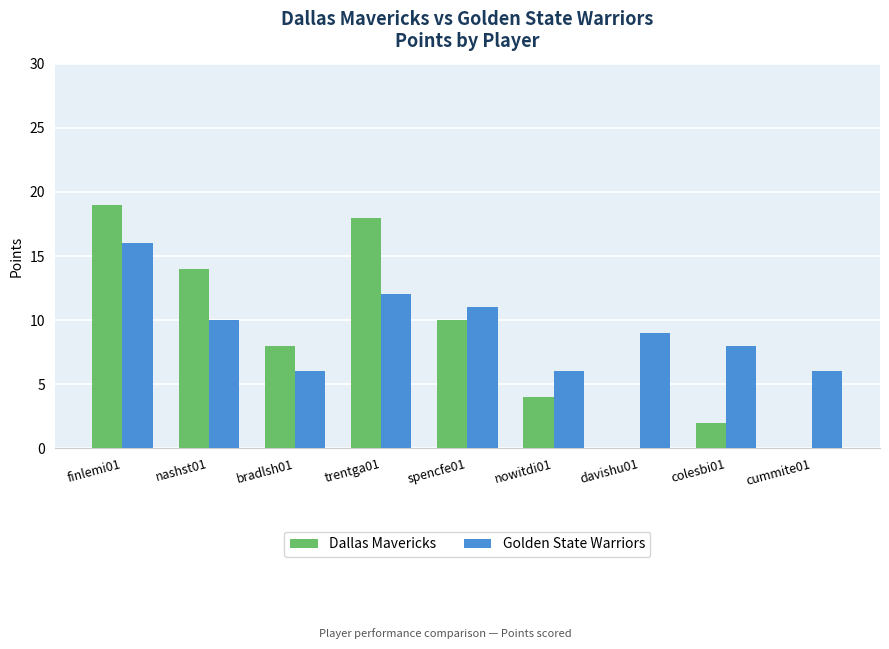

What is the total value across all series at nashst01?

24